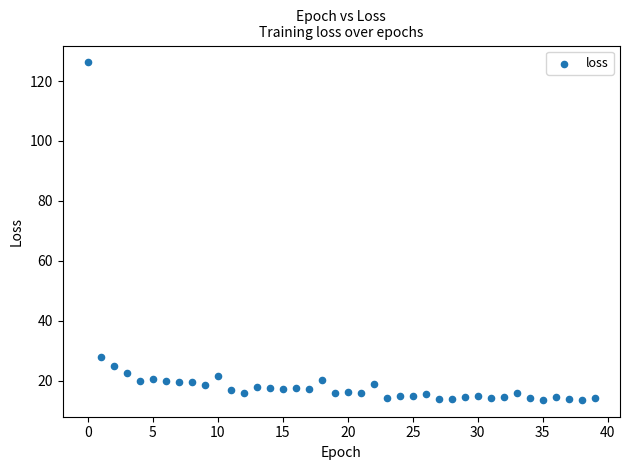

What is the range of Y values (max minus min)?

112.6